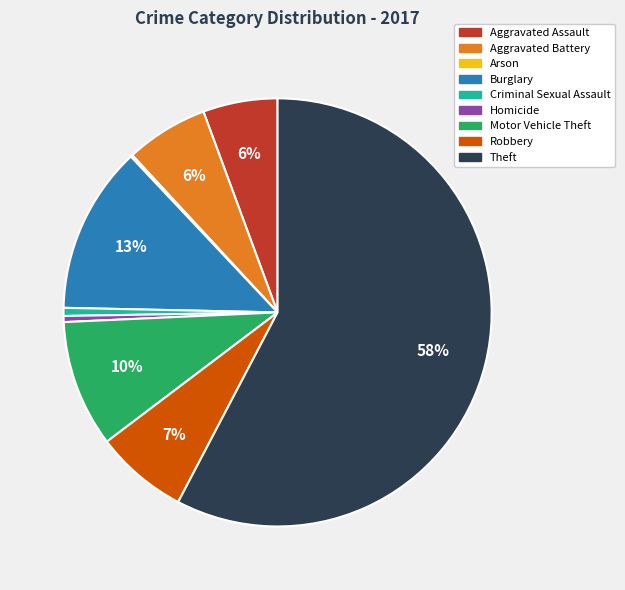

To the nearest percent, what is the difference between the Robbery and Aggravated Assault slice percentages?

1%